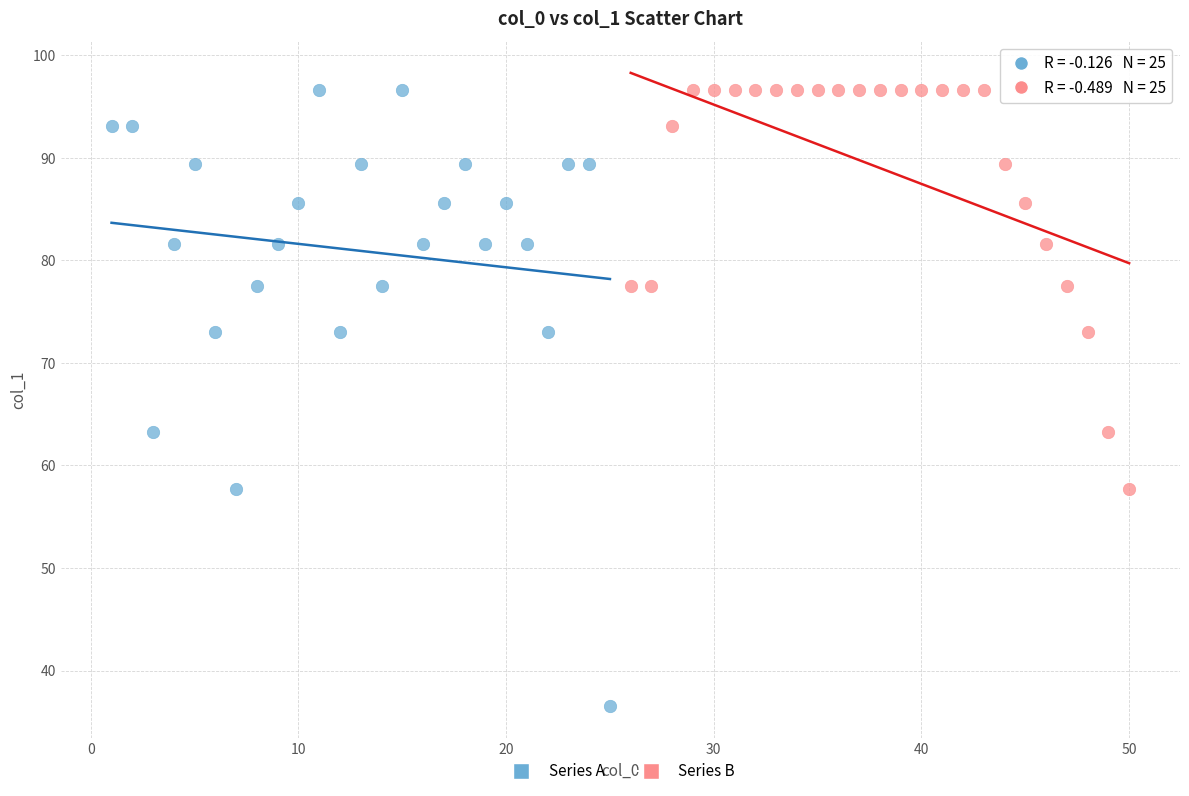

What are all the series names shown in the legend?

Series A, Series B